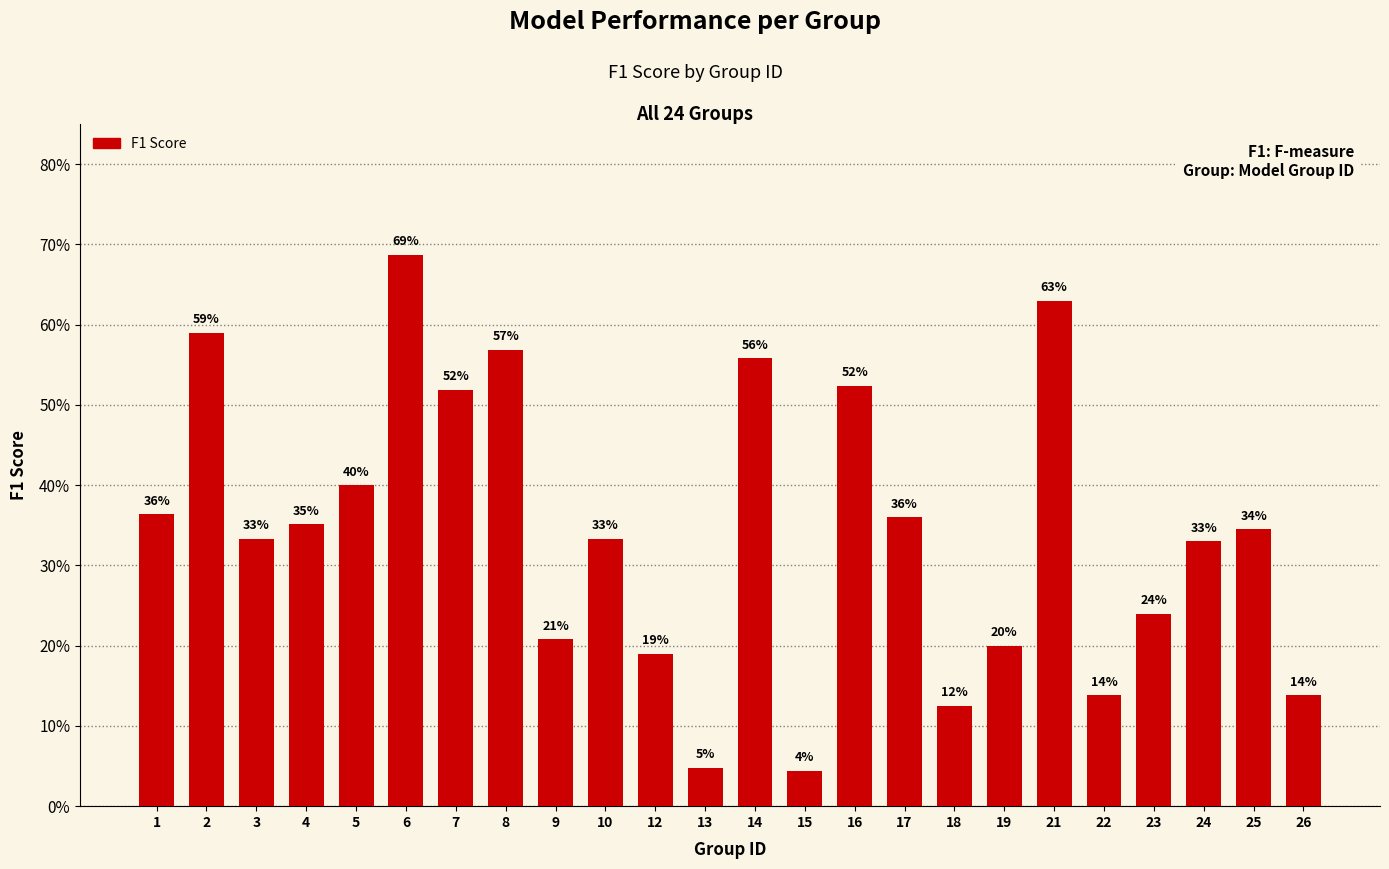

What is the difference between the maximum and minimum values?

0.6